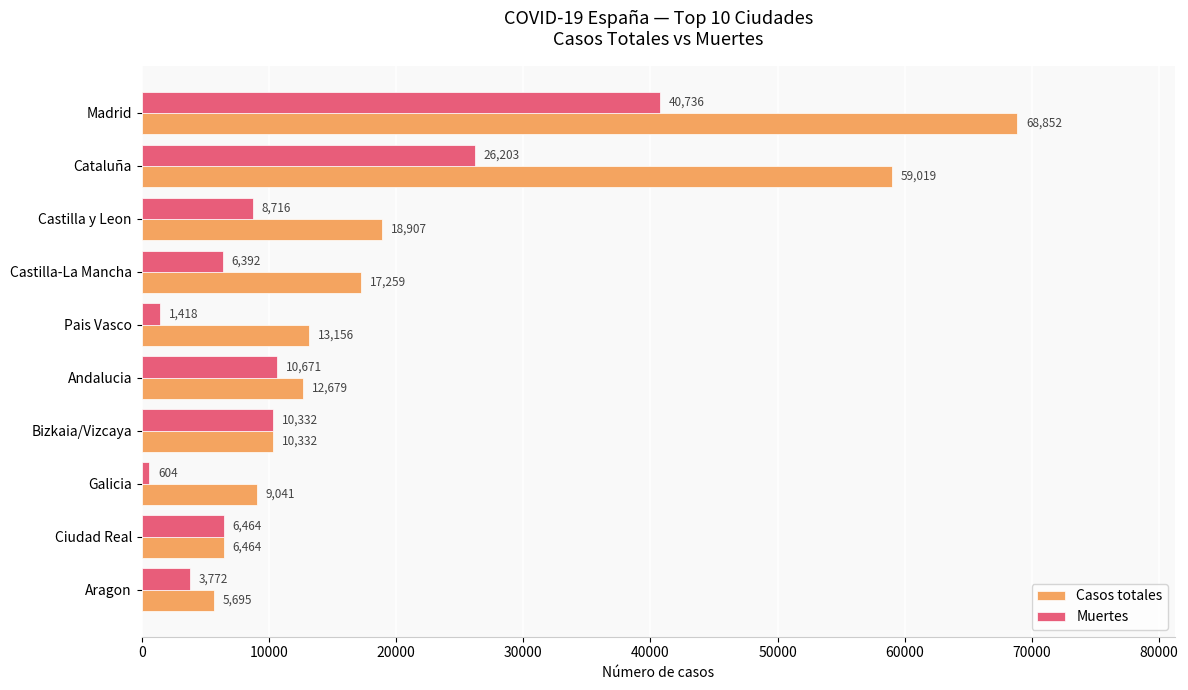

List the series in order of their overall mean, highest first.

Casos totales, Muertes